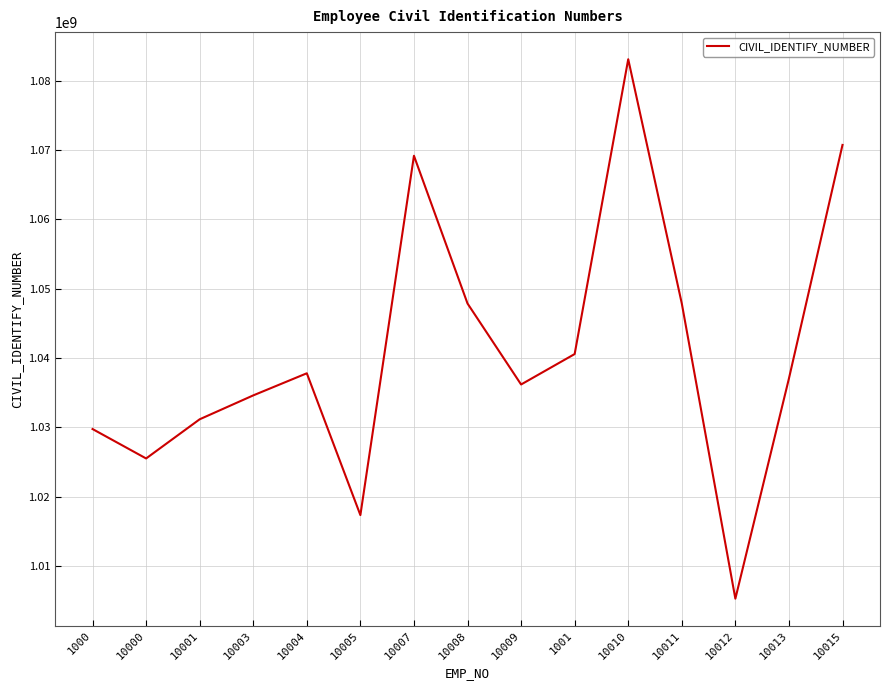

True or false: there are more than 1 points higher than both neighbors.

True